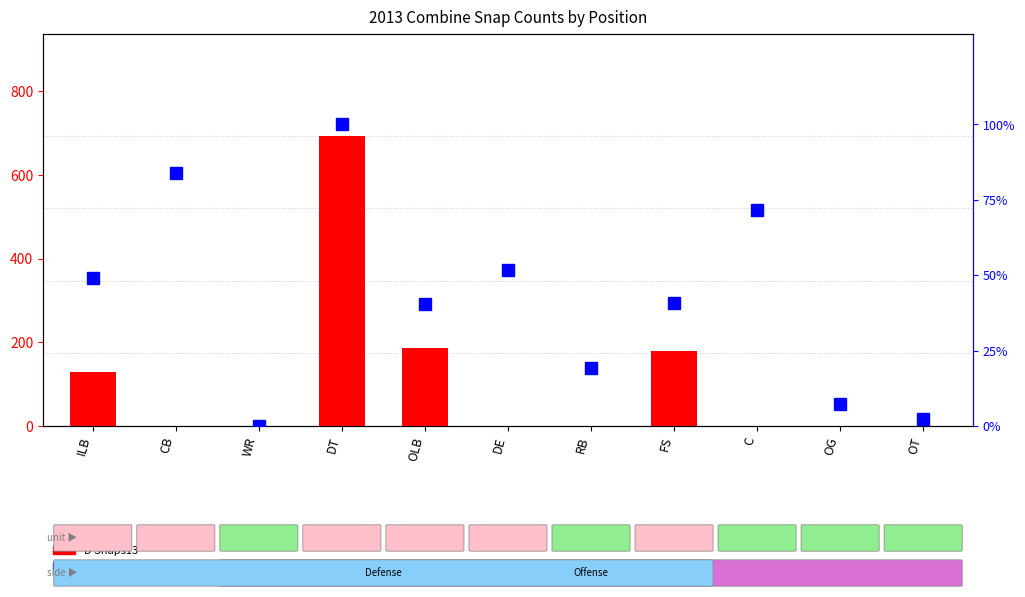

Are the bars grouped side by side (vs. stacked)?

Yes